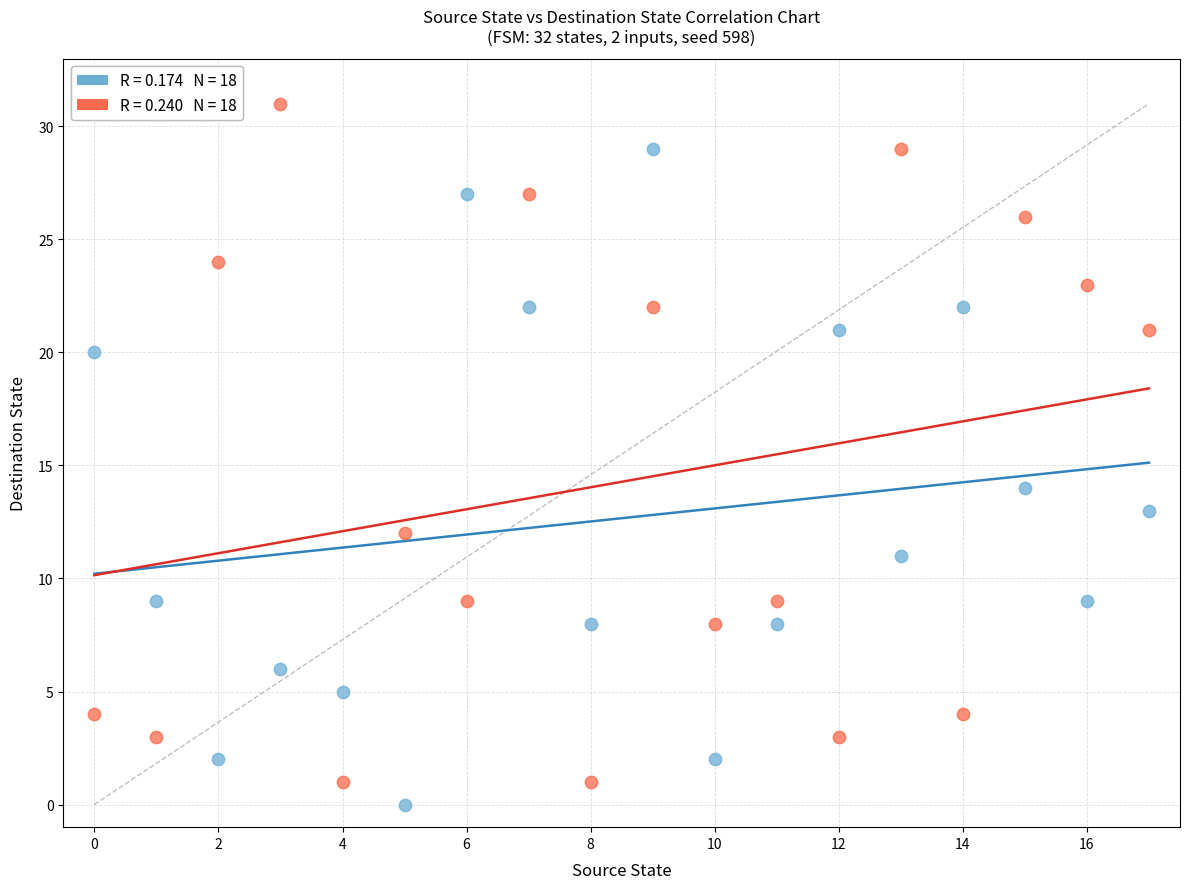

Across all series, what Y value is closest to 15?

14